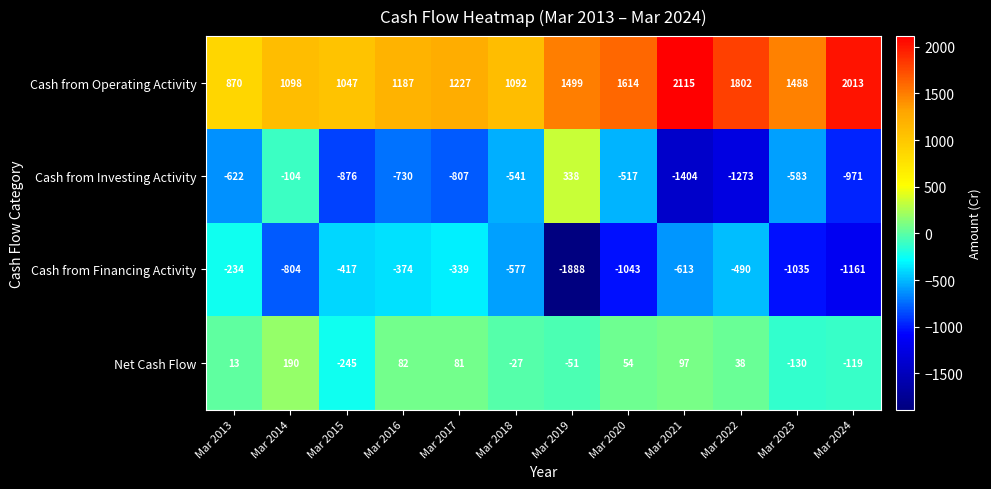

What is the total value across all series at Mar 2021?

195